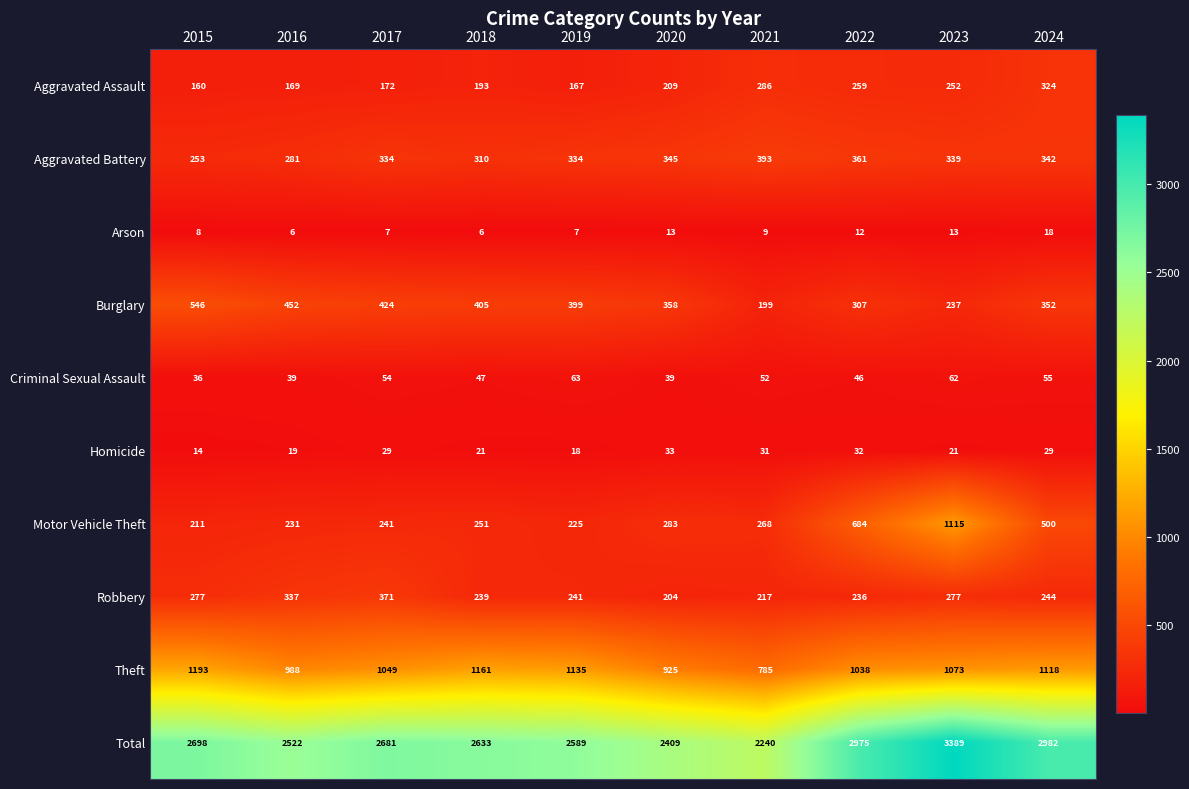

Which series has the largest range (max minus min)?

Total